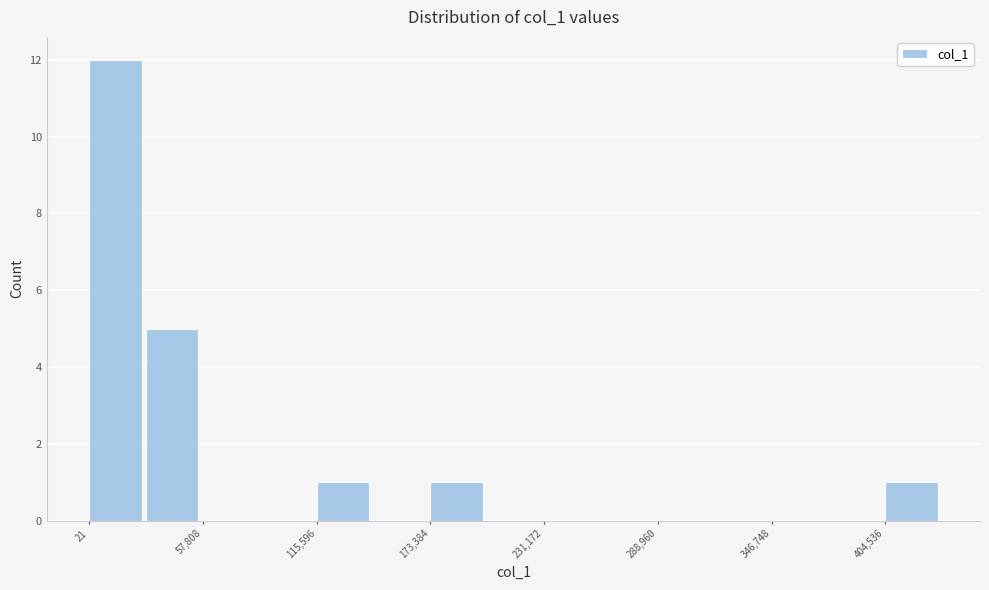

Read against the x-axis, roughly where is the centre of the tallest bar?

10000